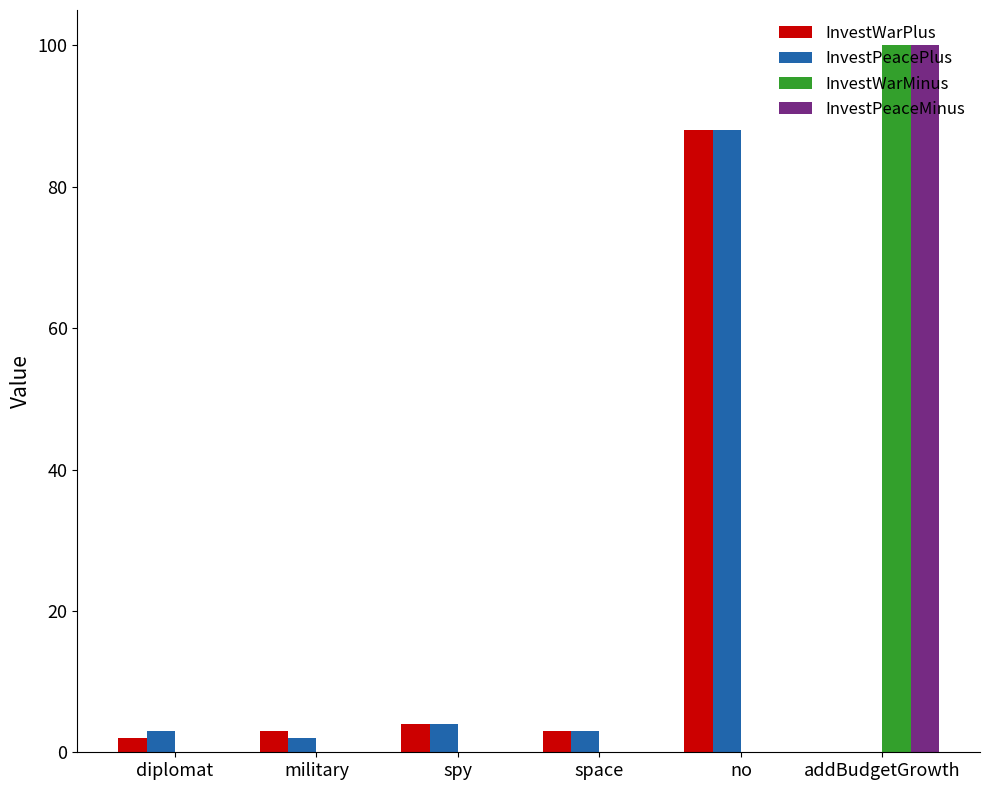

At which label is InvestWarPlus closest to 44?

spy